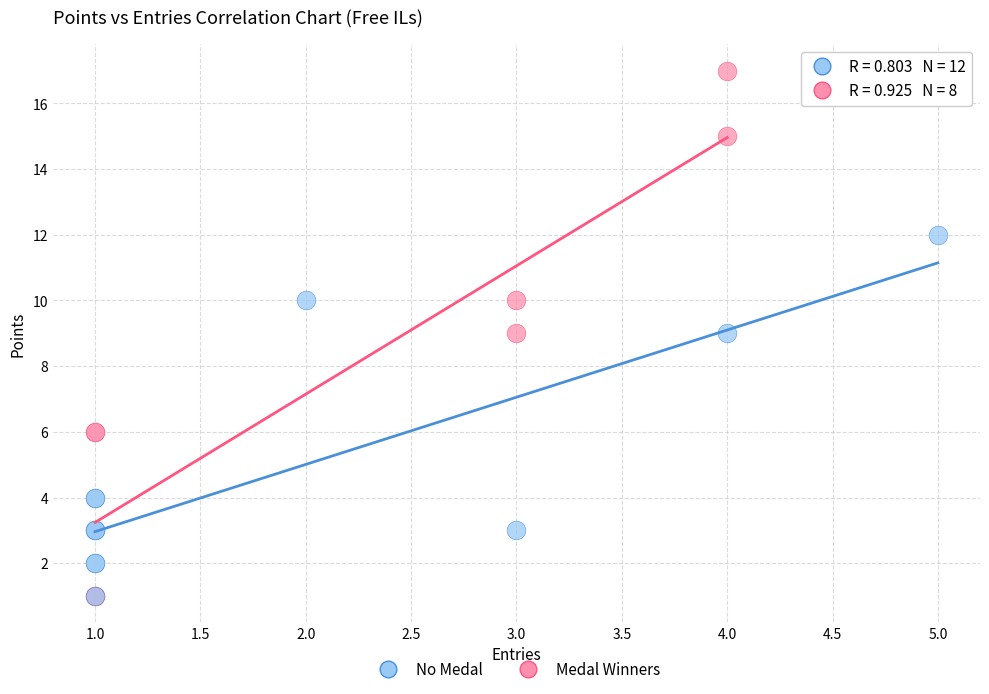

Which series has the widest spread of Y values?

Medal Winners